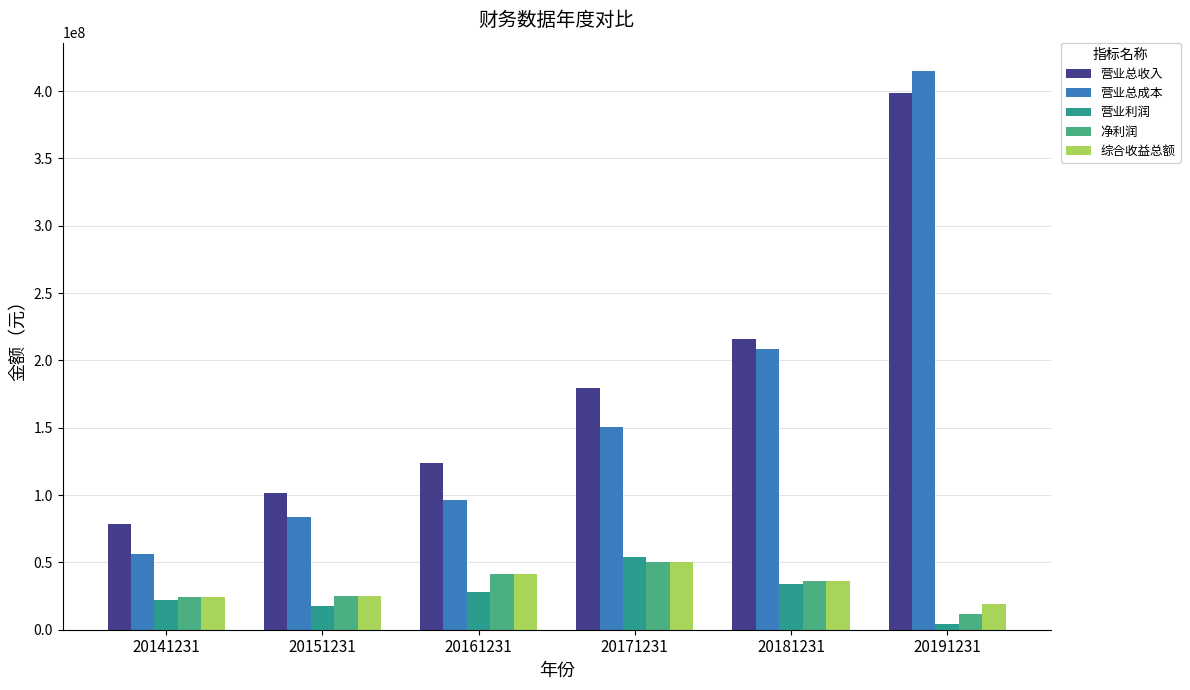

Is it true that 综合收益总额 equals 40904996.5 at 20141231?

False